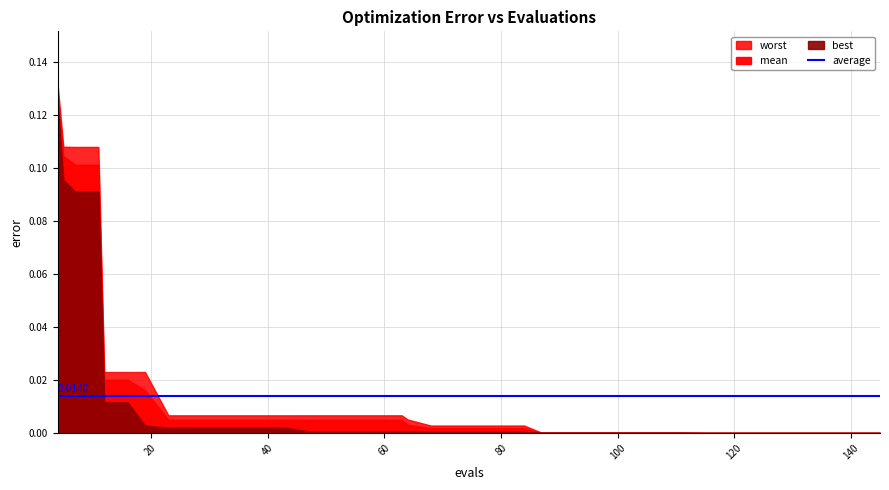

The value of best at 63 is 0.0. True or false?

True